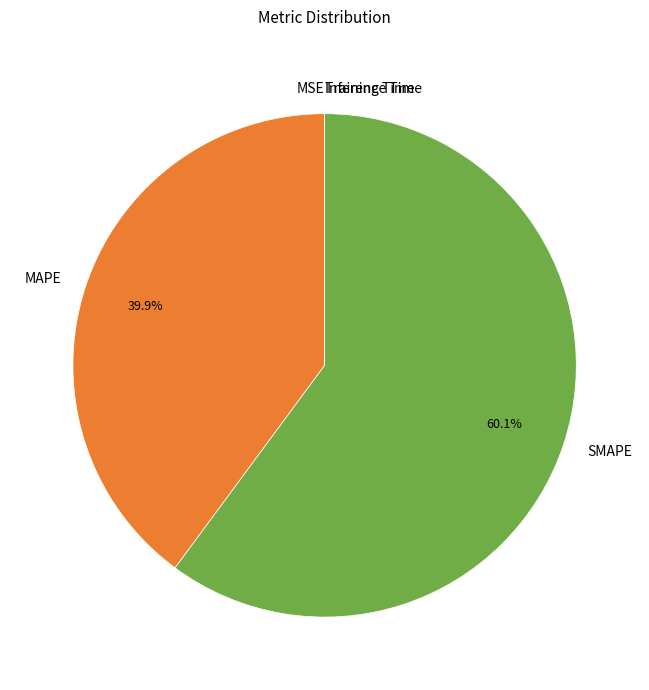

Is the sum of SMAPE and MAPE greater than half?

Yes